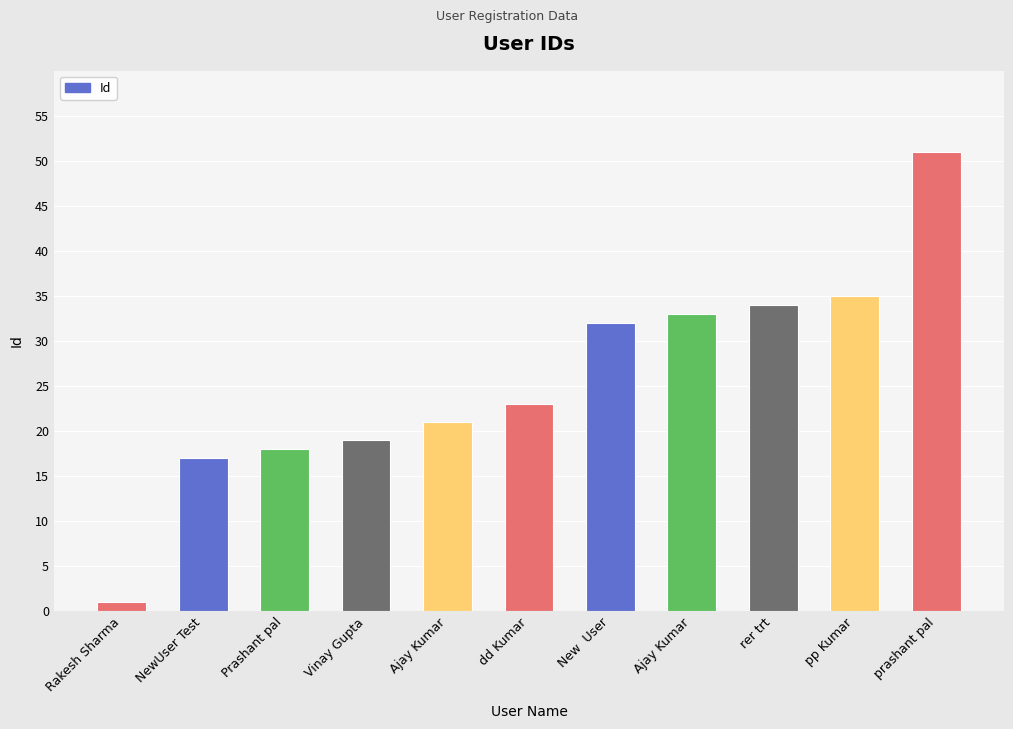

How many distinct data groups are displayed?

1